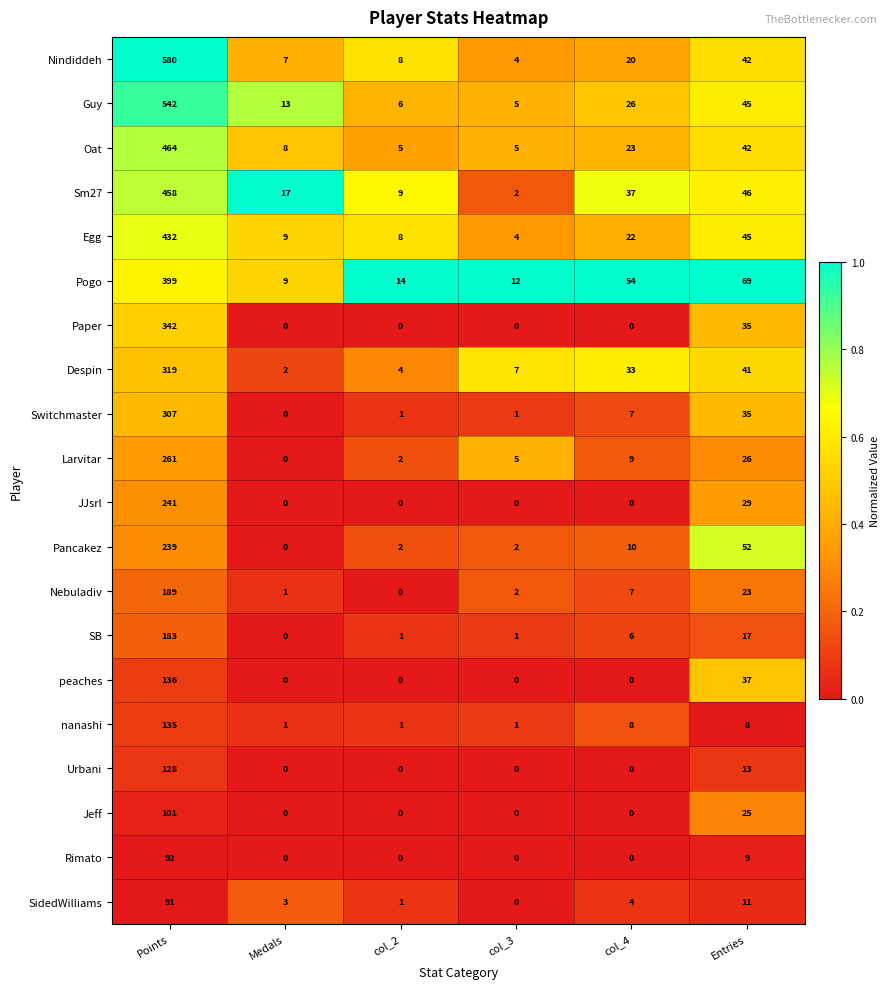

Count the number of data series in this chart.

20